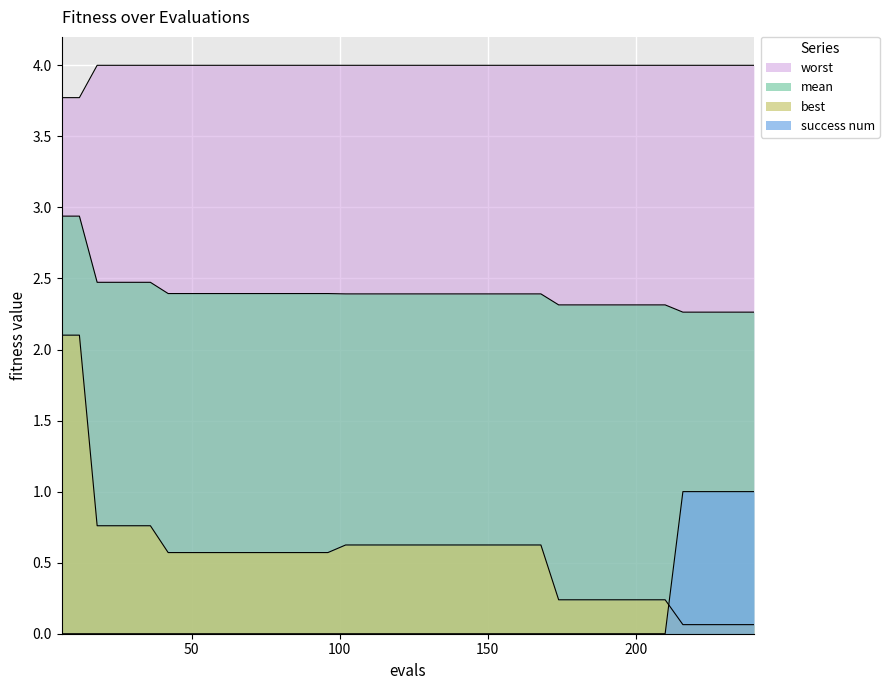

True or false: mean has more than 1 points higher than both neighbors.

False